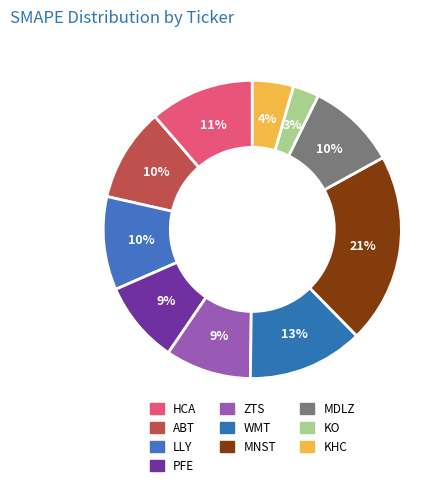

To the nearest percent, what portion does LLY represent?

10%